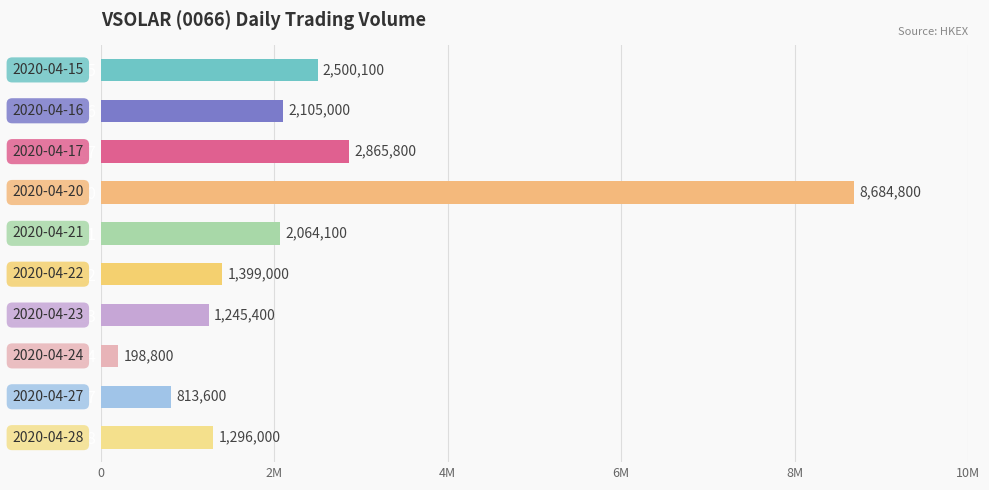

Are the bars horizontal?

Yes